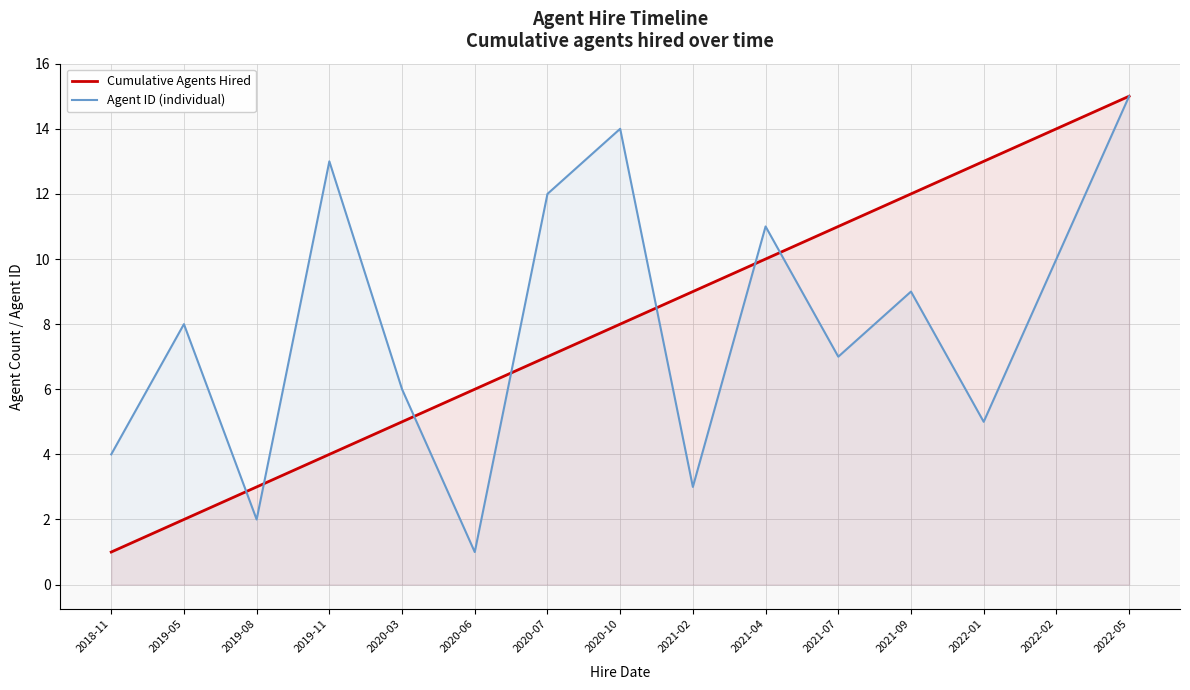

Does the chart have visible grid lines?

Yes